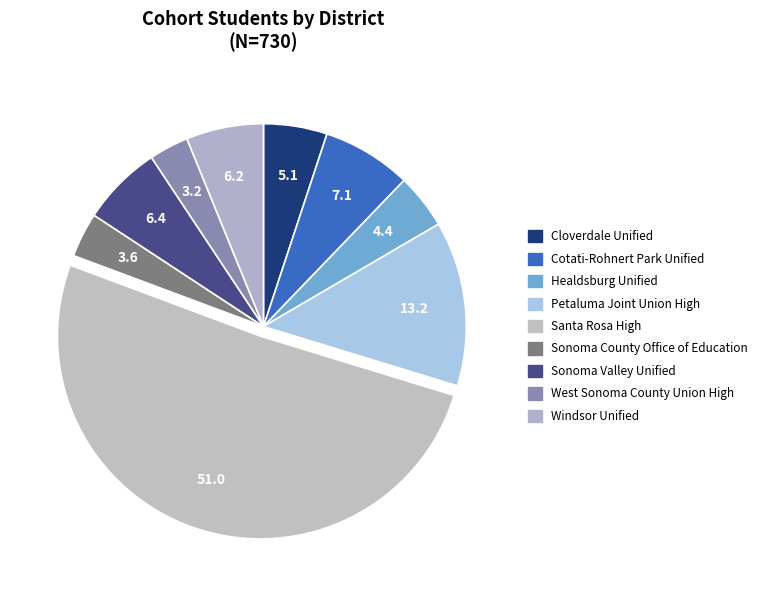

How much of the chart is everything except Windsor Unified?

93.8%